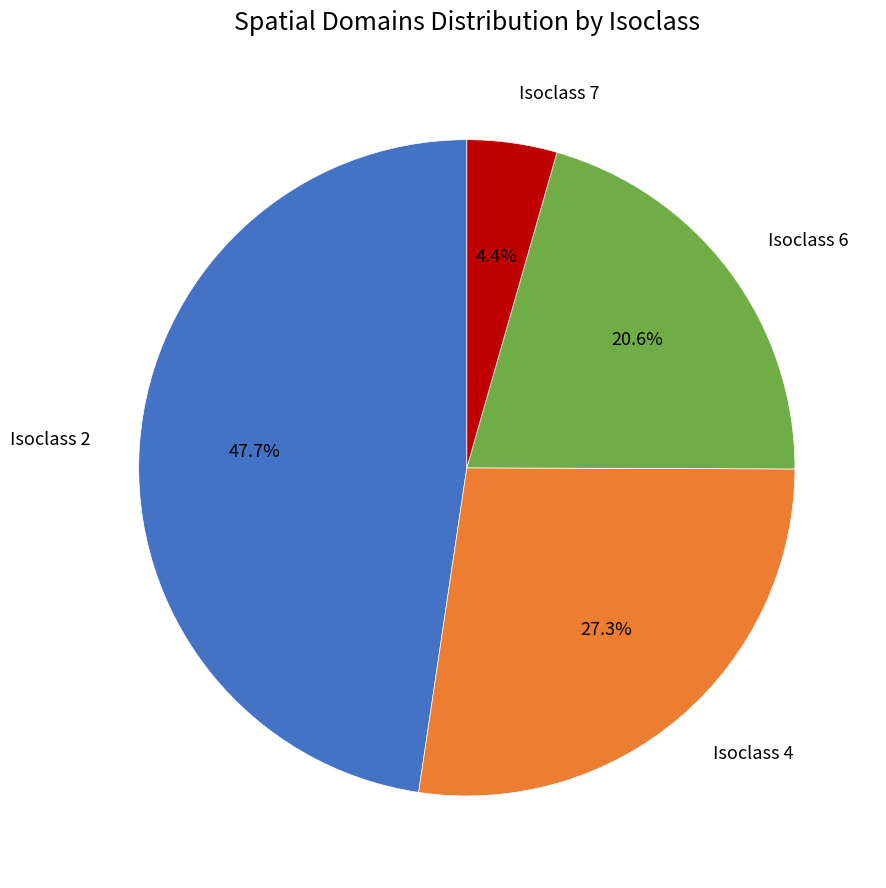

What percentage do Isoclass 2 and Isoclass 6 together represent?

68.3%